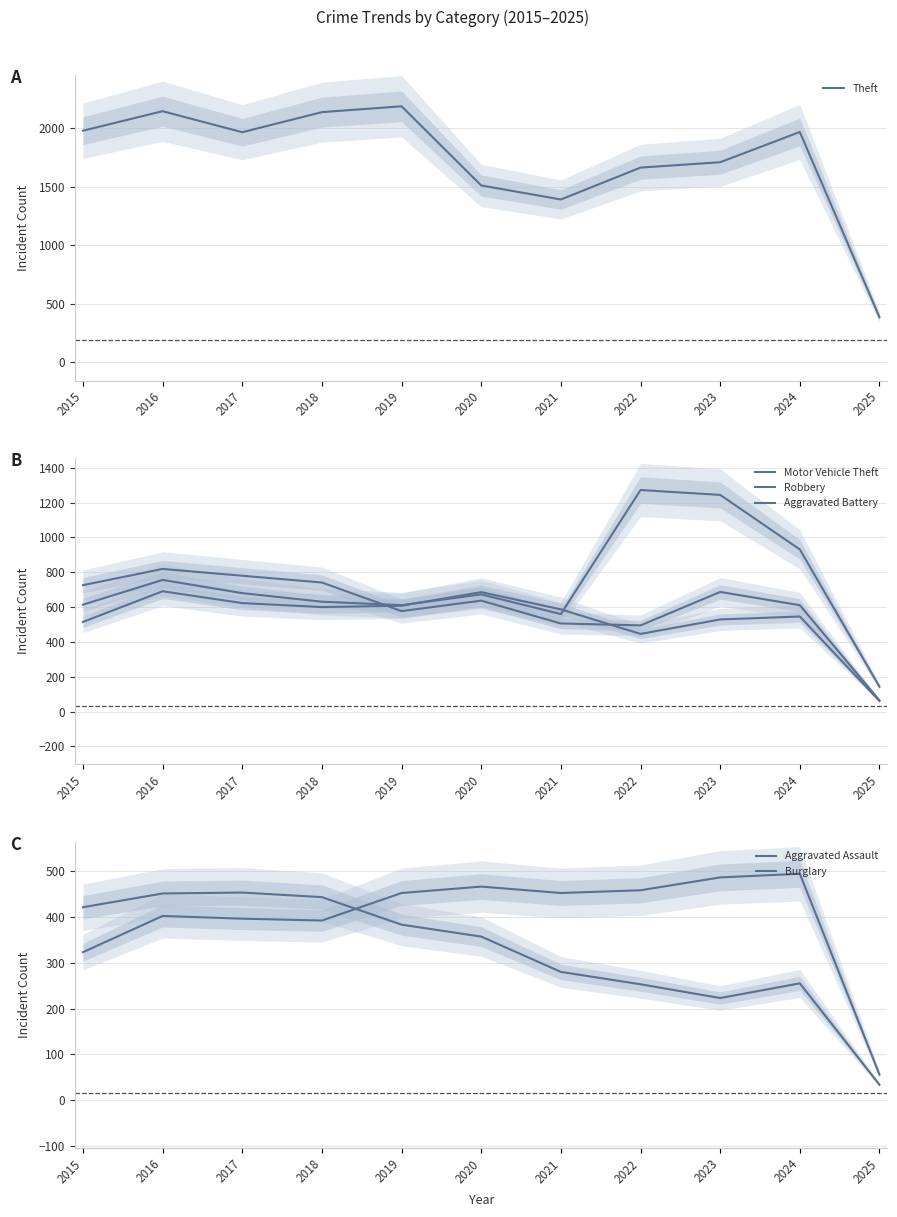

How many values in the Robbery series are below 637?

5